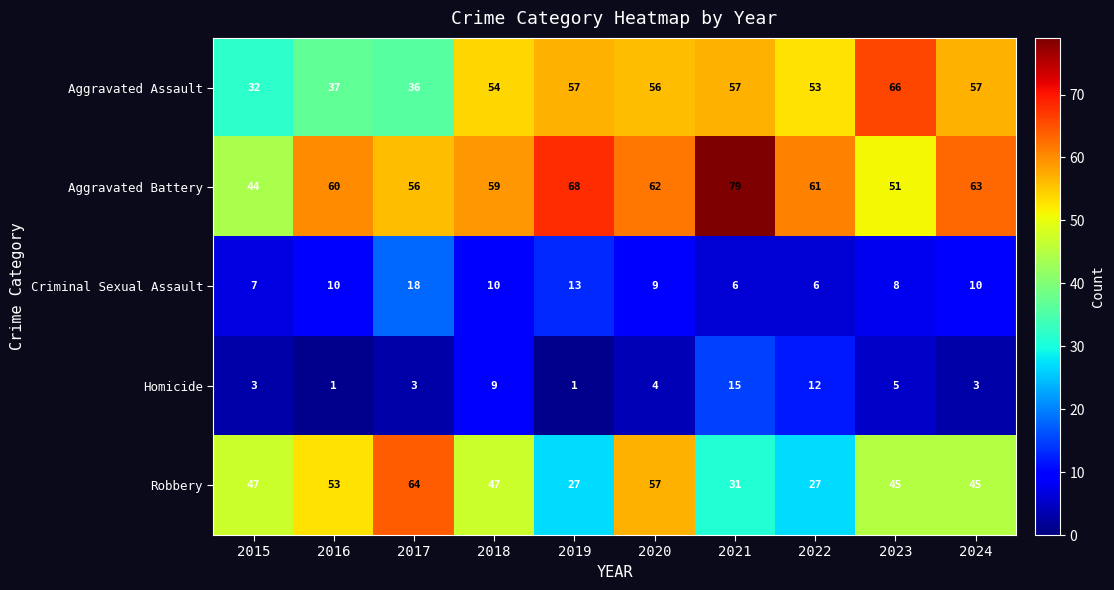

Where is Criminal Sexual Assault nearest to the value 12?

2019